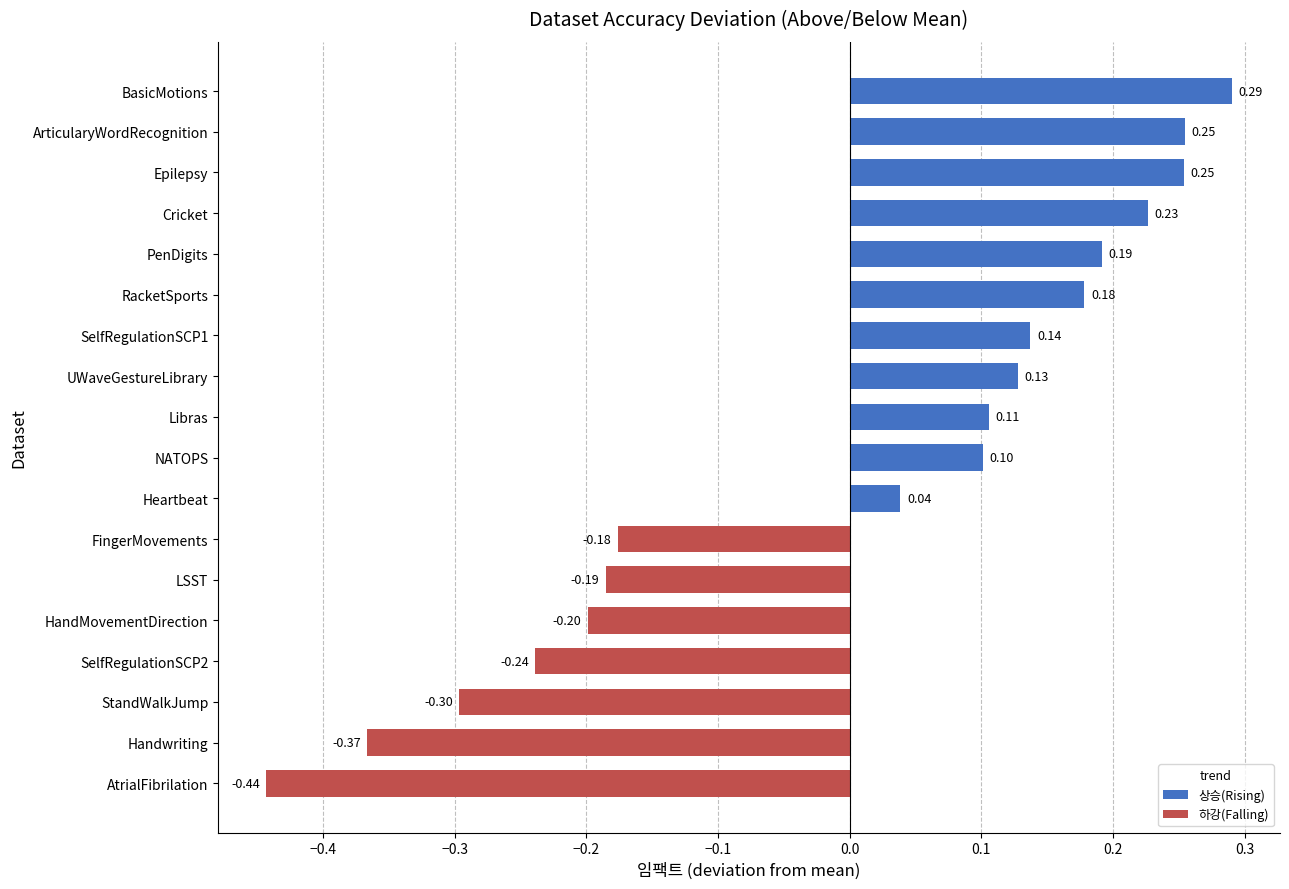

What is the change in value from LSST to NATOPS?

+0.3